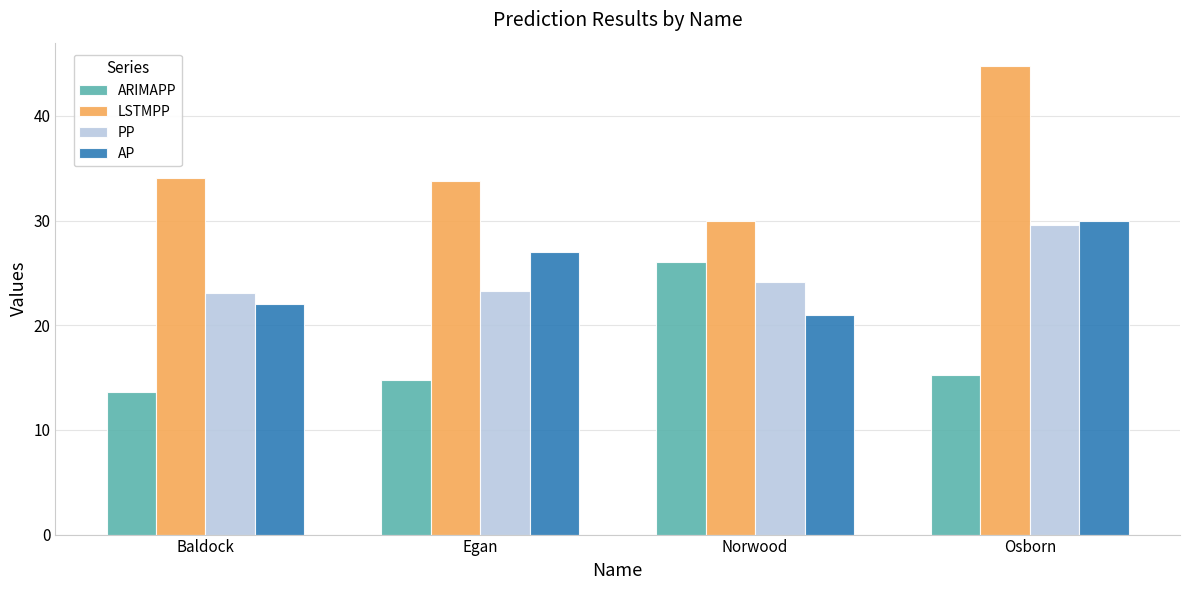

Which label corresponds to the largest value in the chart?

Osborn